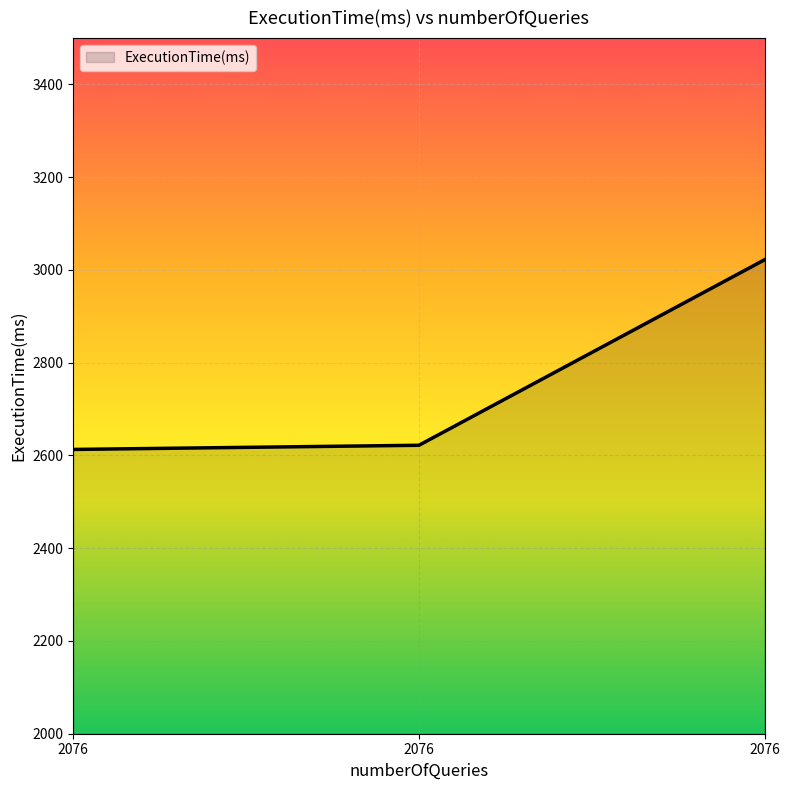

How many lines are shown in the chart?

1